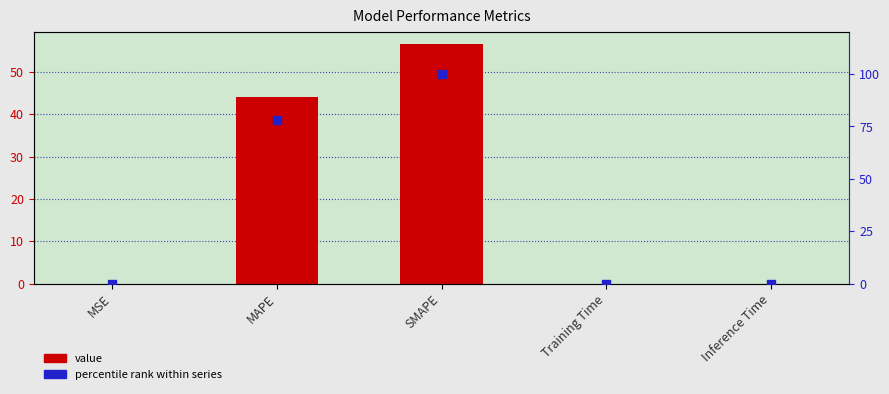

At how many categories does at least one series exceed 61?

2